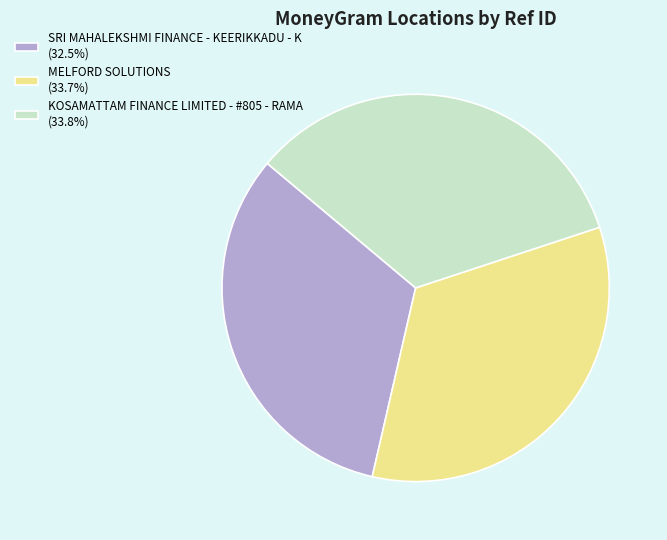

What is the ratio of the value at SRI MAHALEKSHMI FINANCE - KEERIKKADU - K to the value at KOSAMATTAM FINANCE LIMITED - #805 - RAMA?

1.0